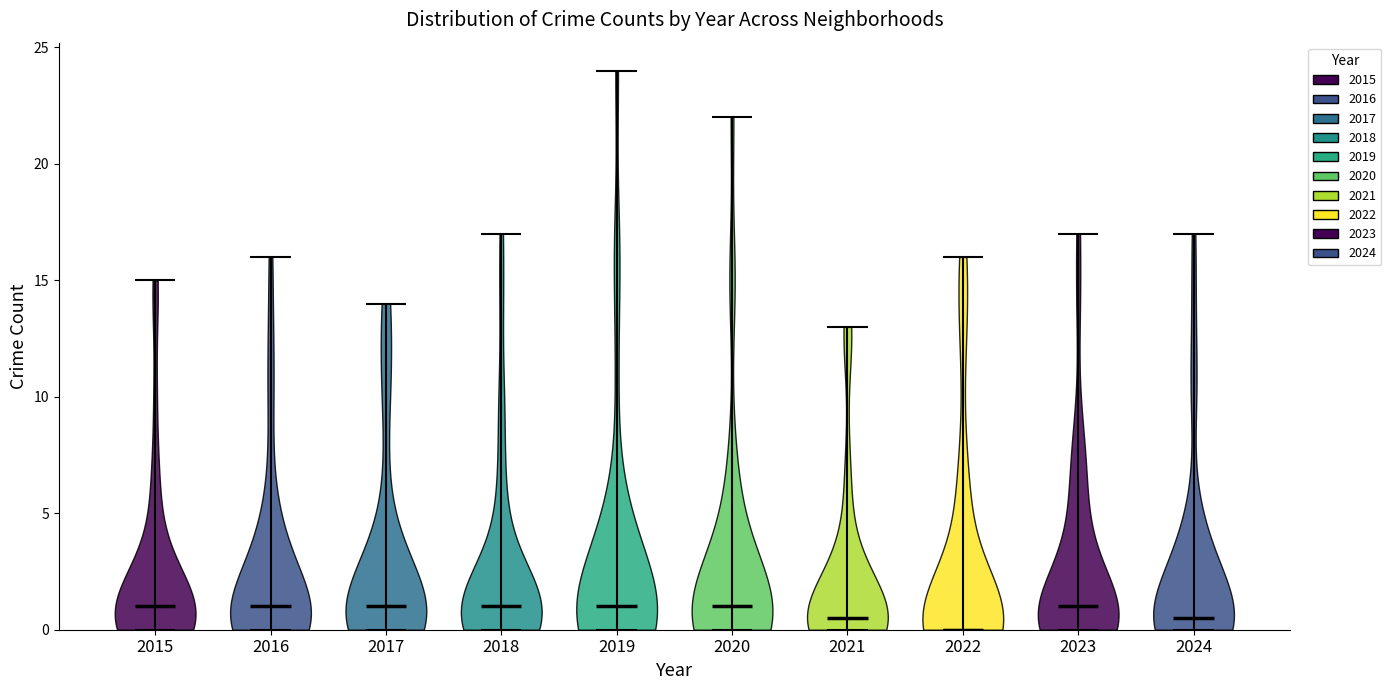

Reading left to right, read every violin against the y-axis: where its median line is, and the lowest and highest points it reaches. The values are not printed on the chart, so give them approximately, as read against the axis.

2015: median line 1.0, lowest point 0.0, highest point 15.0
2016: median line 1.0, lowest point 0.0, highest point 16.0
2017: median line 1.0, lowest point 0.0, highest point 14.0
2018: median line 1.0, lowest point 0.0, highest point 17.0
2019: median line 1.0, lowest point 0.0, highest point 24.0
2020: median line 1.0, lowest point 0.0, highest point 22.0
2021: median line 0.5, lowest point 0.0, highest point 13.0
2022: median line 0.0, lowest point 0.0, highest point 16.0
2023: median line 1.0, lowest point 0.0, highest point 17.0
2024: median line 0.5, lowest point 0.0, highest point 17.0